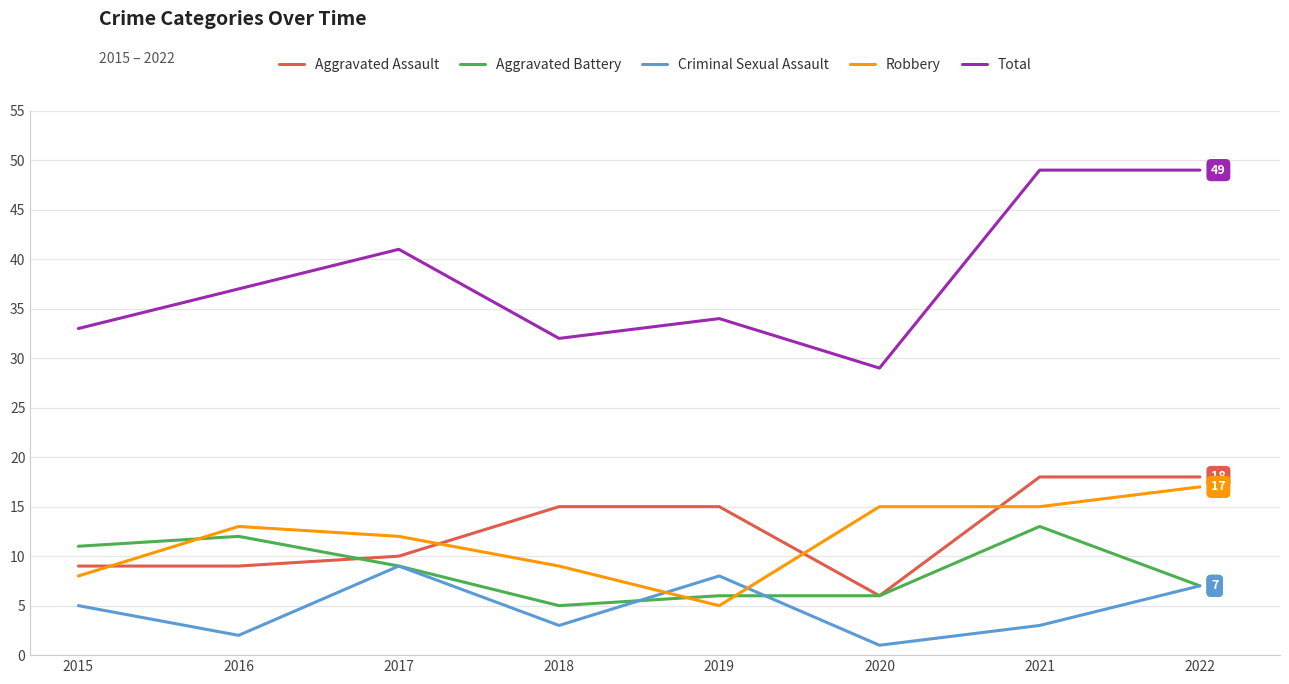

Does the chart have visible grid lines?

Yes